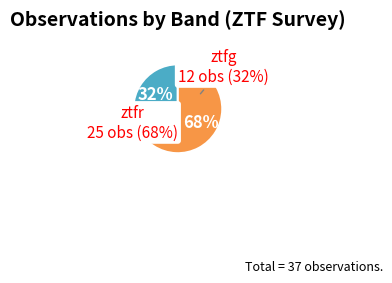

Which has a higher value, ztfg or ztfr?

ztfr